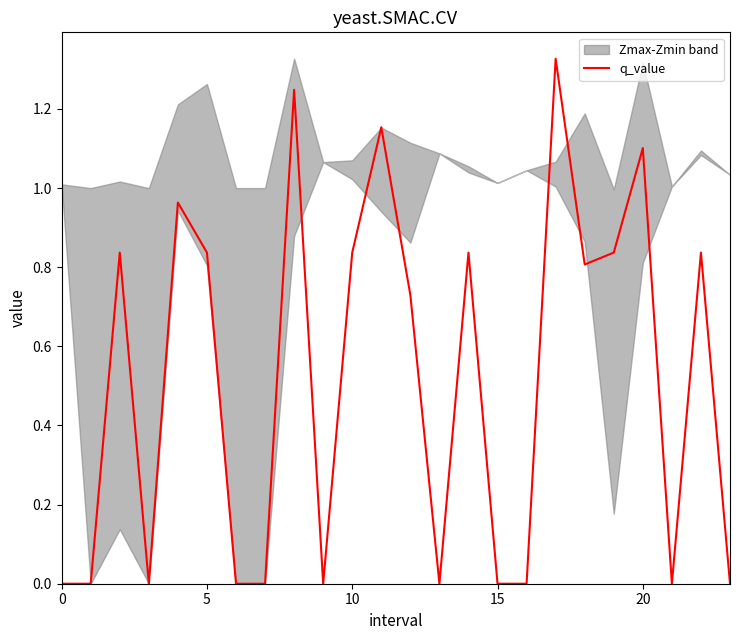

Between 18 and 22, which is larger?

22